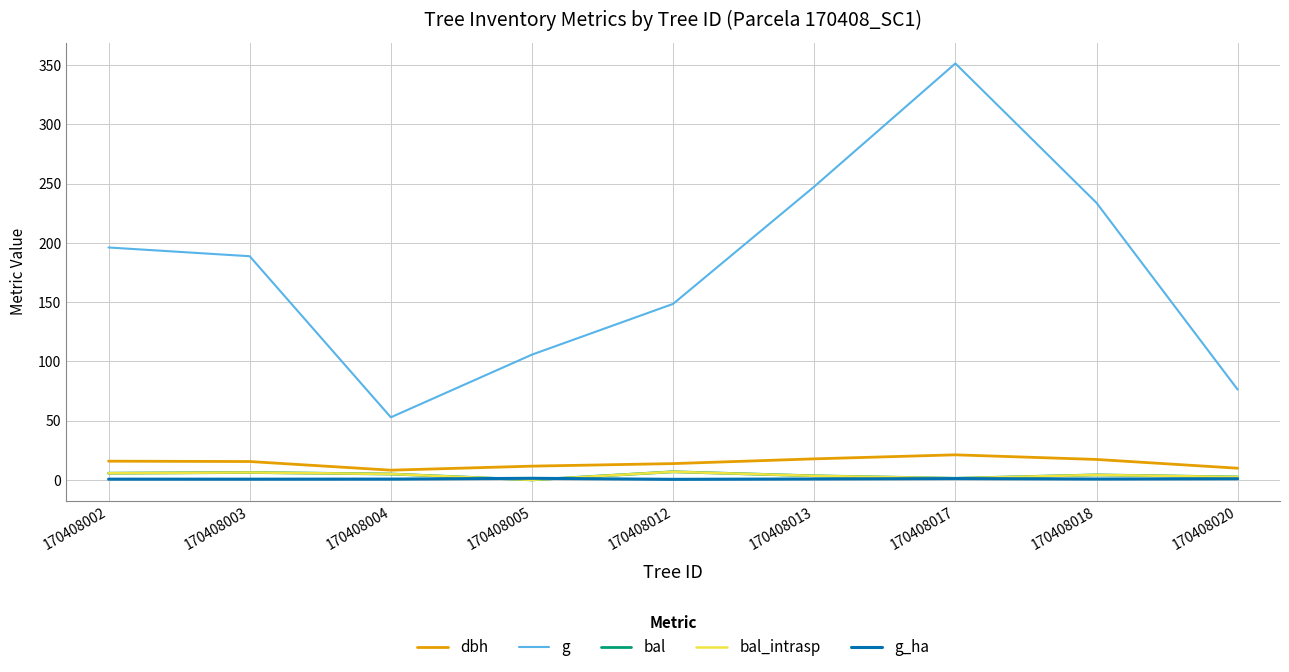

Where does the bal series first go above 4?

170408002